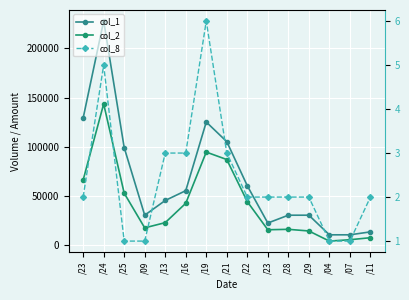

Reading right to left, extract all data points from this chart.

col_1: 13000	10000	10000	30000	30000	22000	60000	105000	125000	55000	45000	30000	99000	228000	129000
col_2: 7050	5000	3600	13920	15600	15160	43800	86750	94350	42150	22400	17100	52470	143440	65910
col_8: 2	1	1	2	2	2	2	3	6	3	3	1	1	5	2